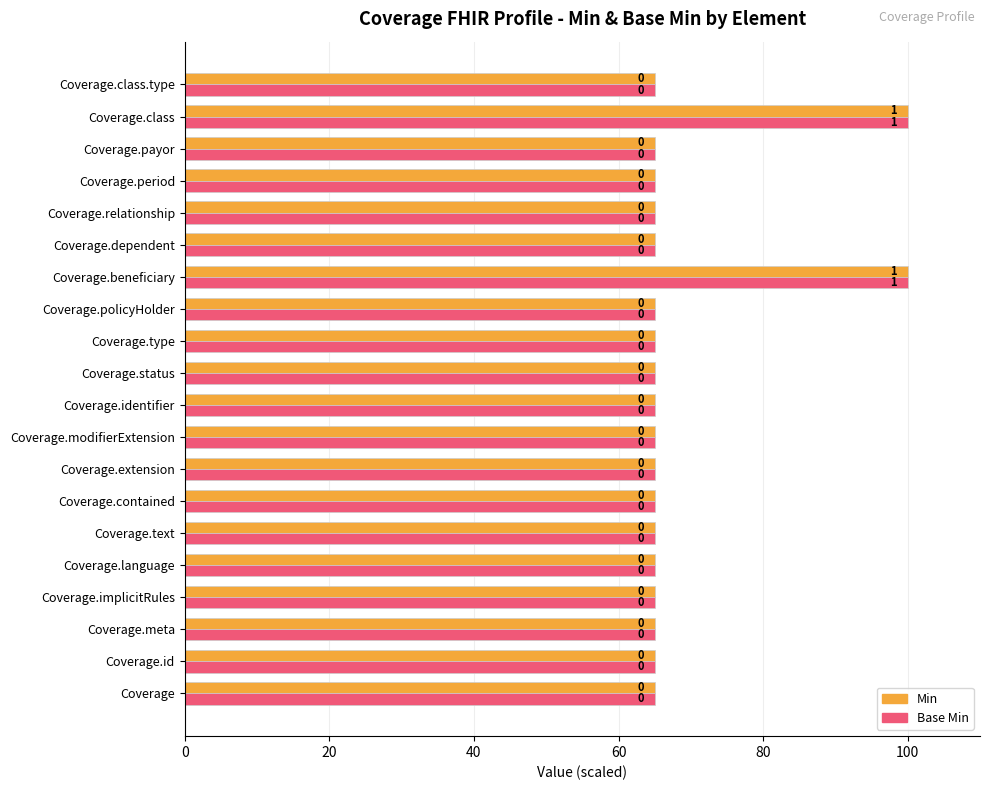

What is the maximum value shown in the chart?

100